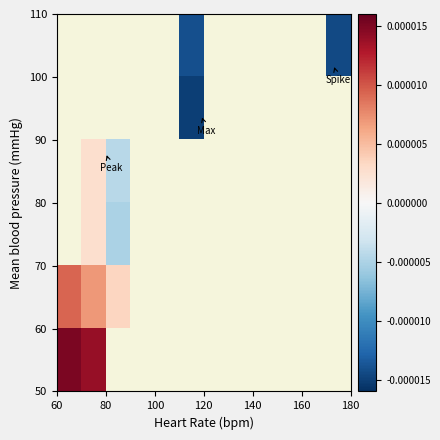

How many distinct data groups are displayed?

6